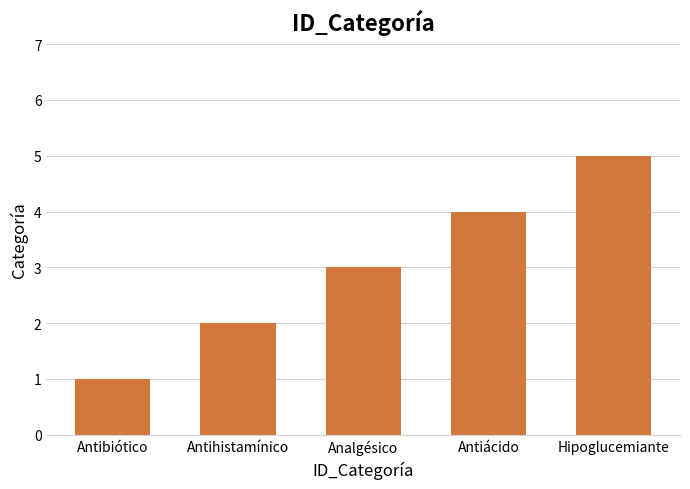

List the labels in order of value, smallest first.

Antibiótico, Antihistamínico, Analgésico, Antiácido, Hipoglucemiante